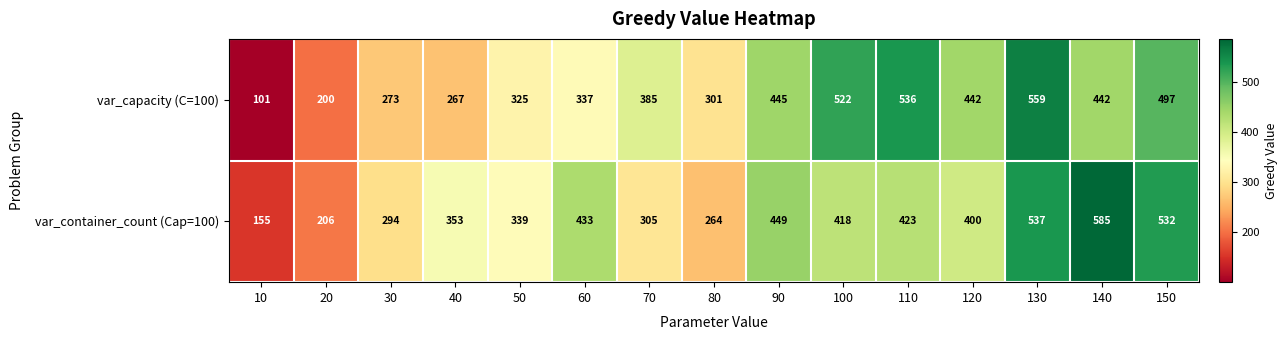

What is the lowest value of the var_container_count (Cap=100) series?

155